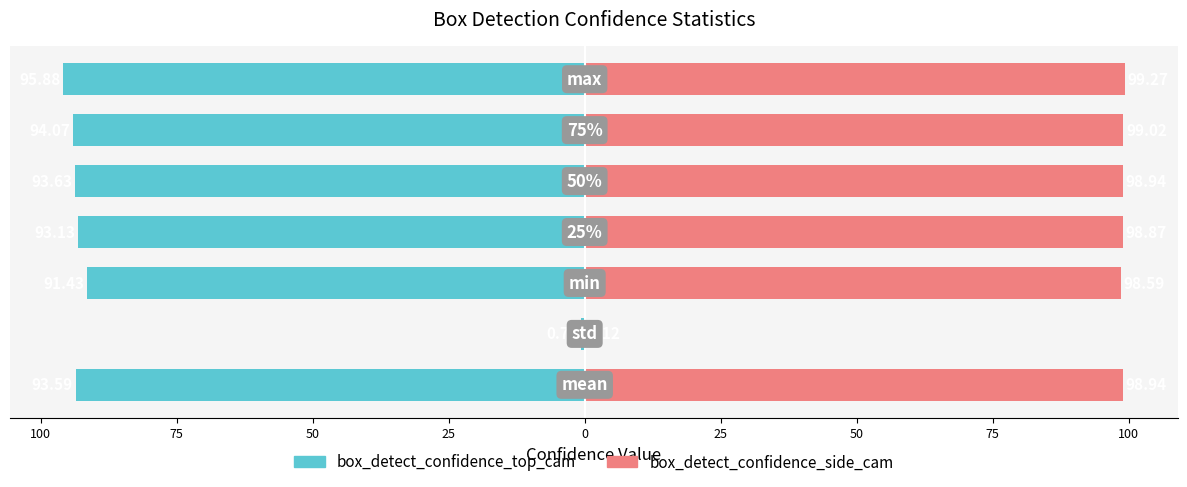

How many data points in box_detect_confidence_side_cam are above 98?

6